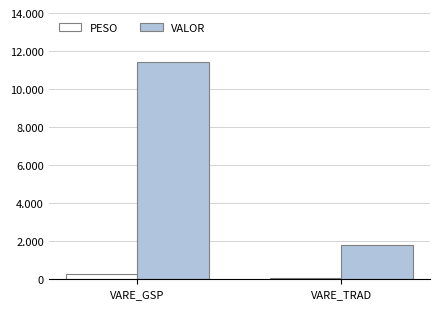

What are all the series names shown in the legend?

PESO, VALOR